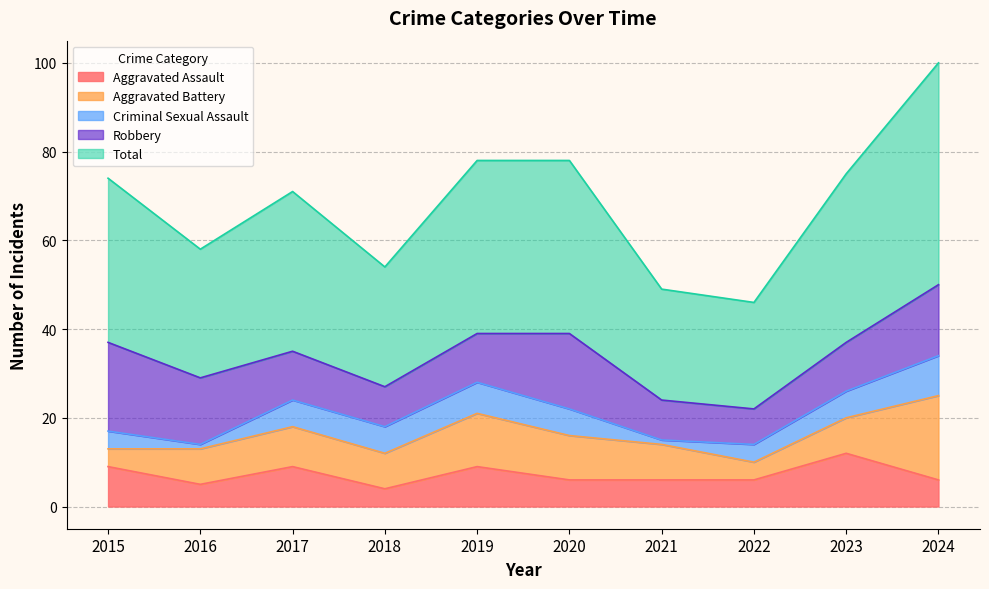

Rank the categories by Criminal Sexual Assault value from lowest to highest.

2016, 2021, 2015, 2022, 2017, 2018, 2020, 2023, 2019, 2024